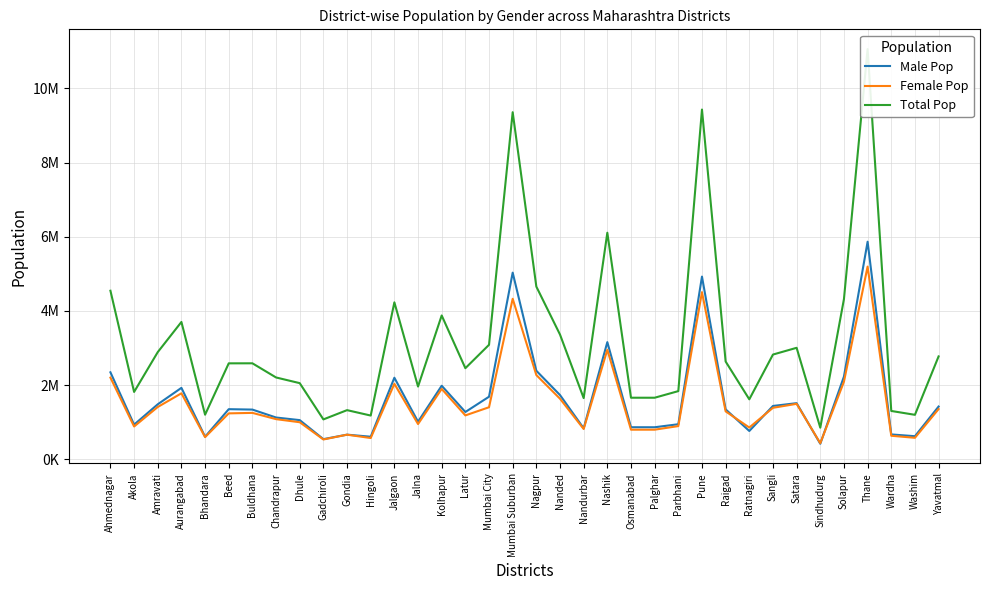

True or false: Total Pop has a value of 4543000 at Ahmednagar.

True